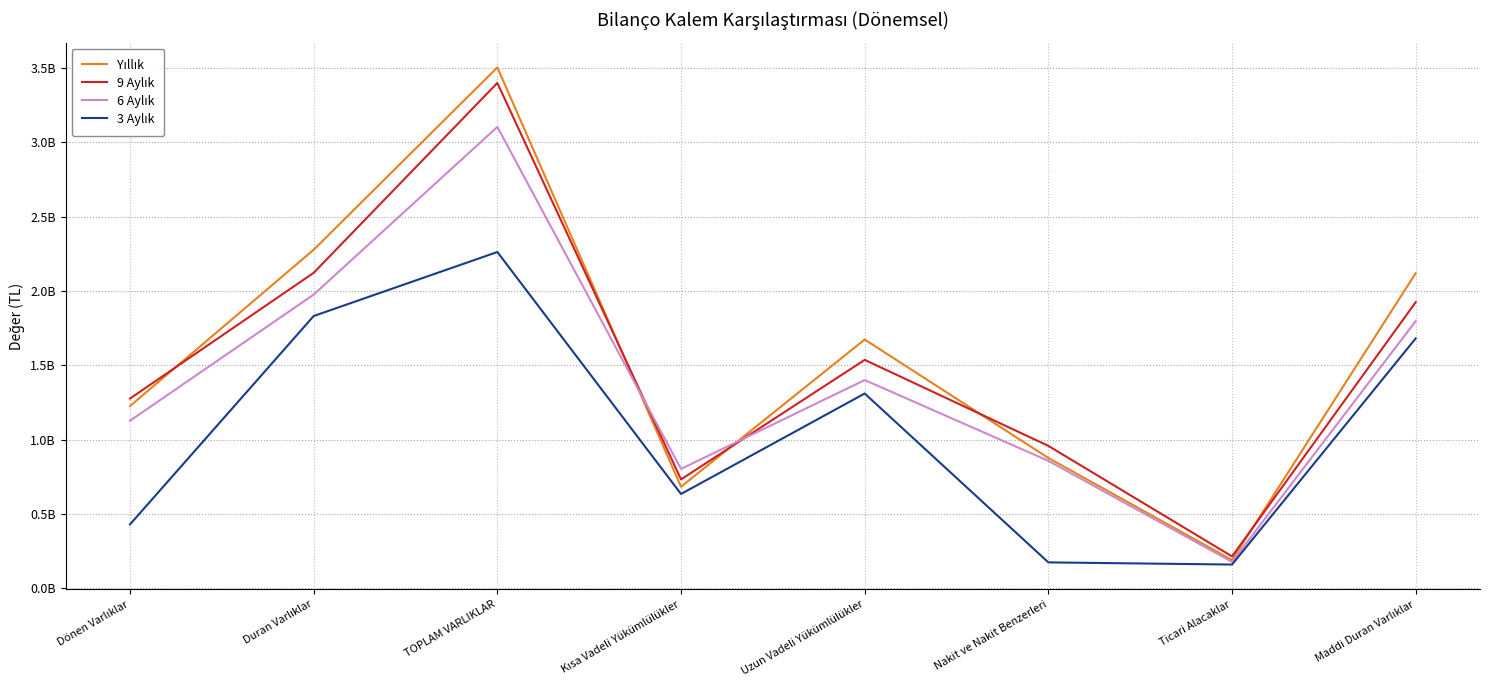

In 6 Aylık, how many points are lower than both neighbors (excluding endpoints)?

2